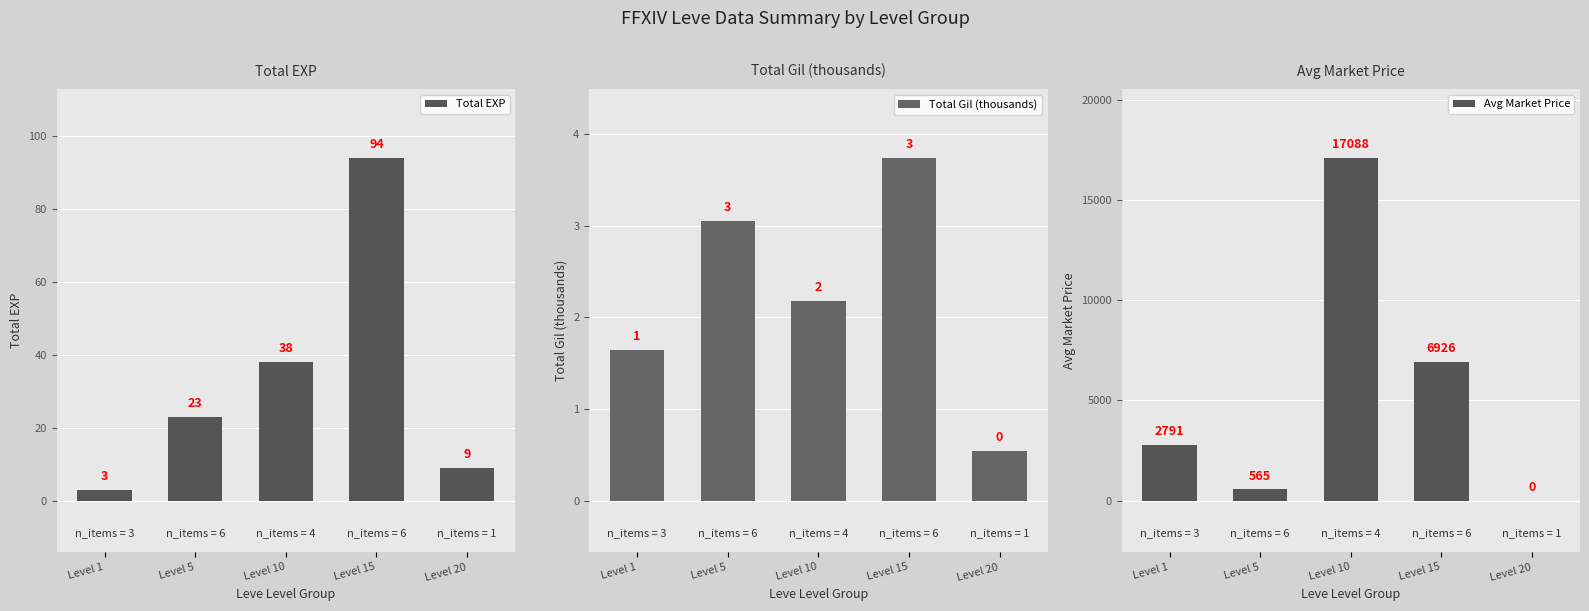

At which category does the chart reach its peak across all series?

Level 10